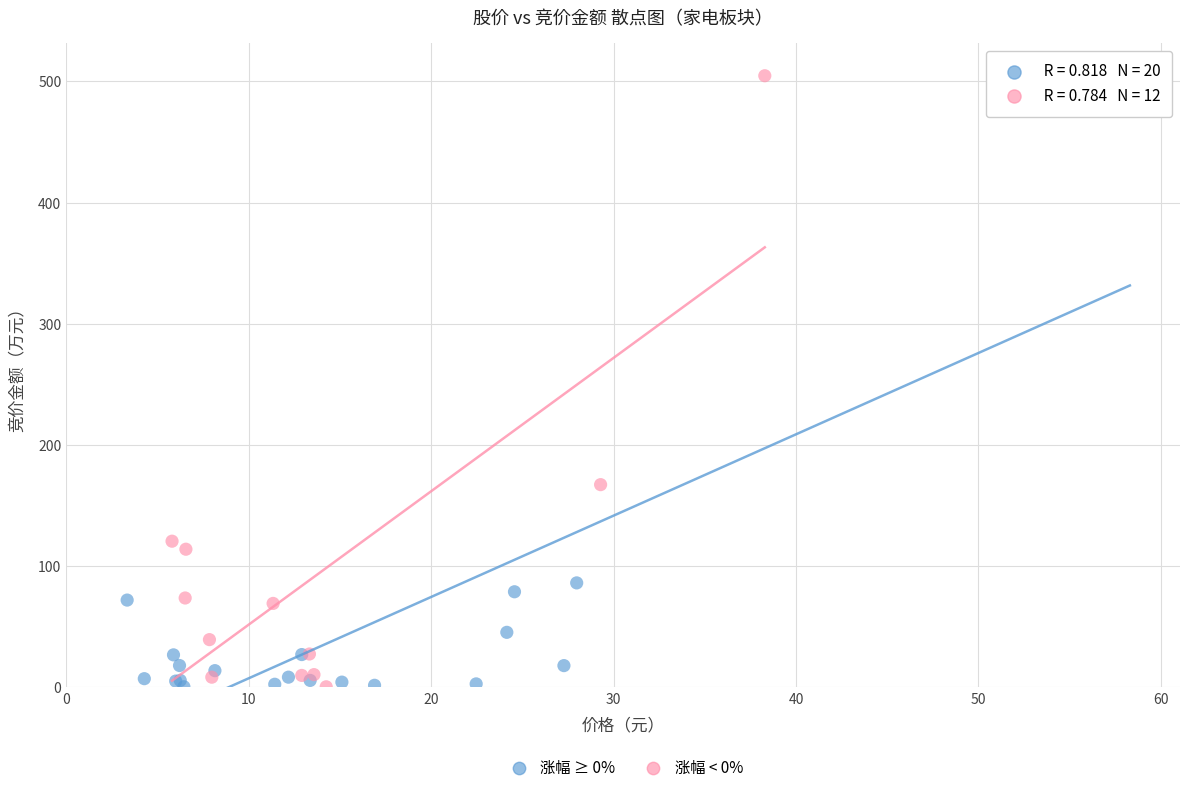

What are all the series names shown in the legend?

涨幅 ≥ 0%, 涨幅 < 0%